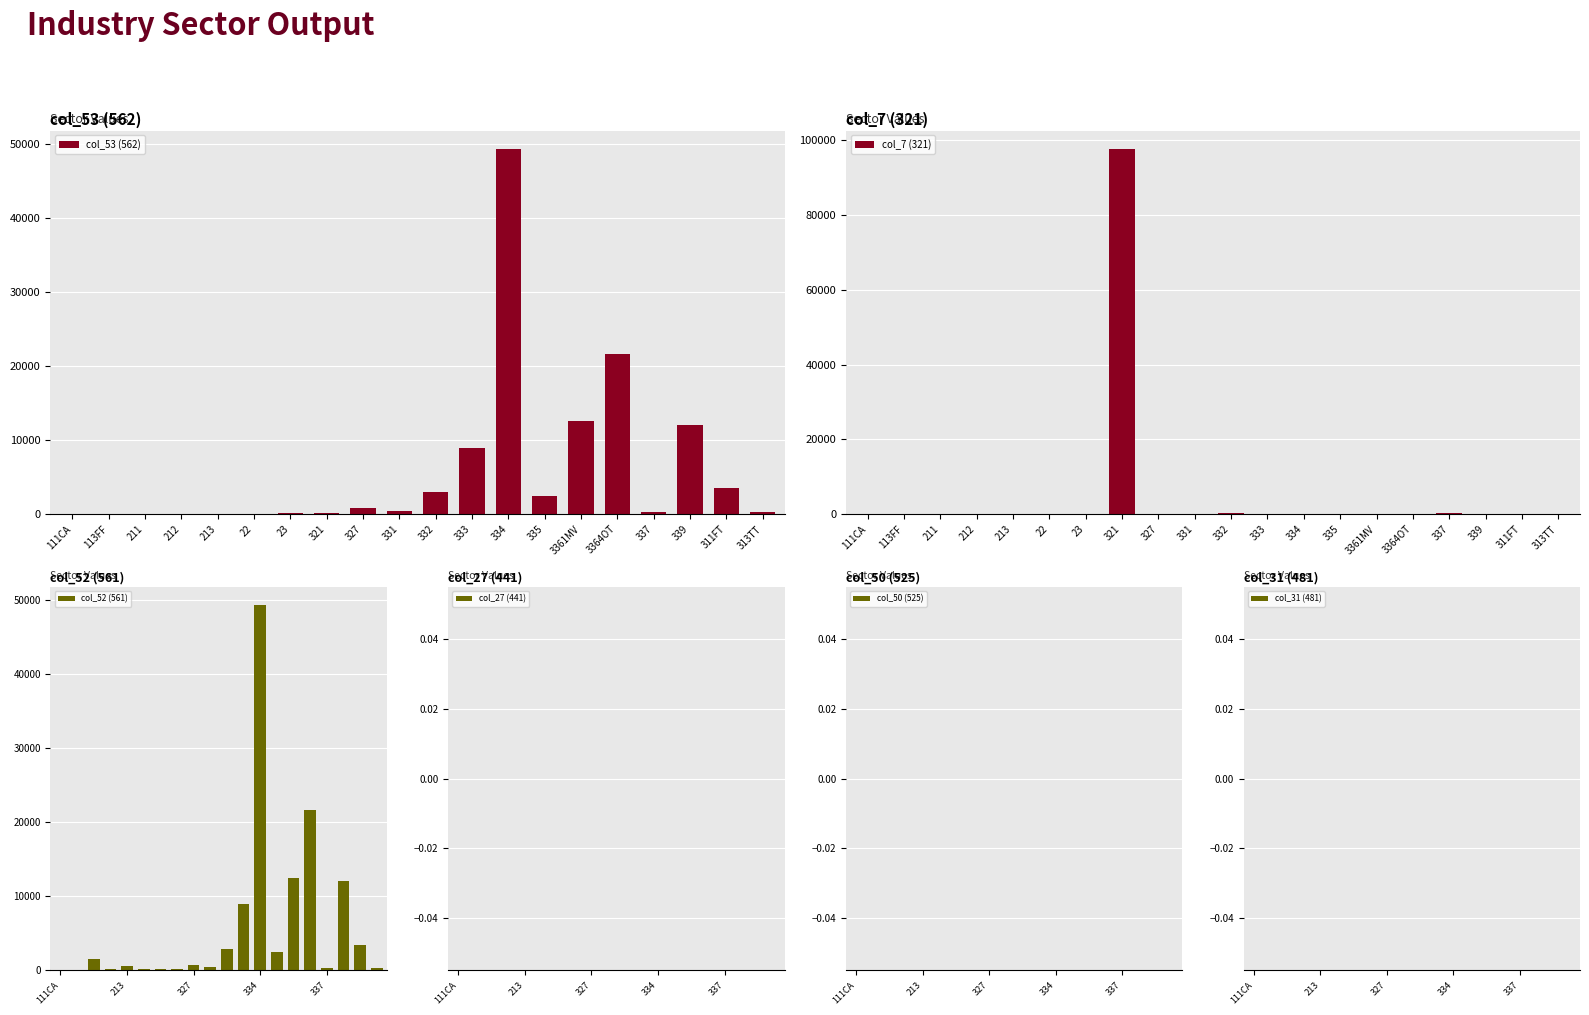

At which category is the sum across all series the highest?

334